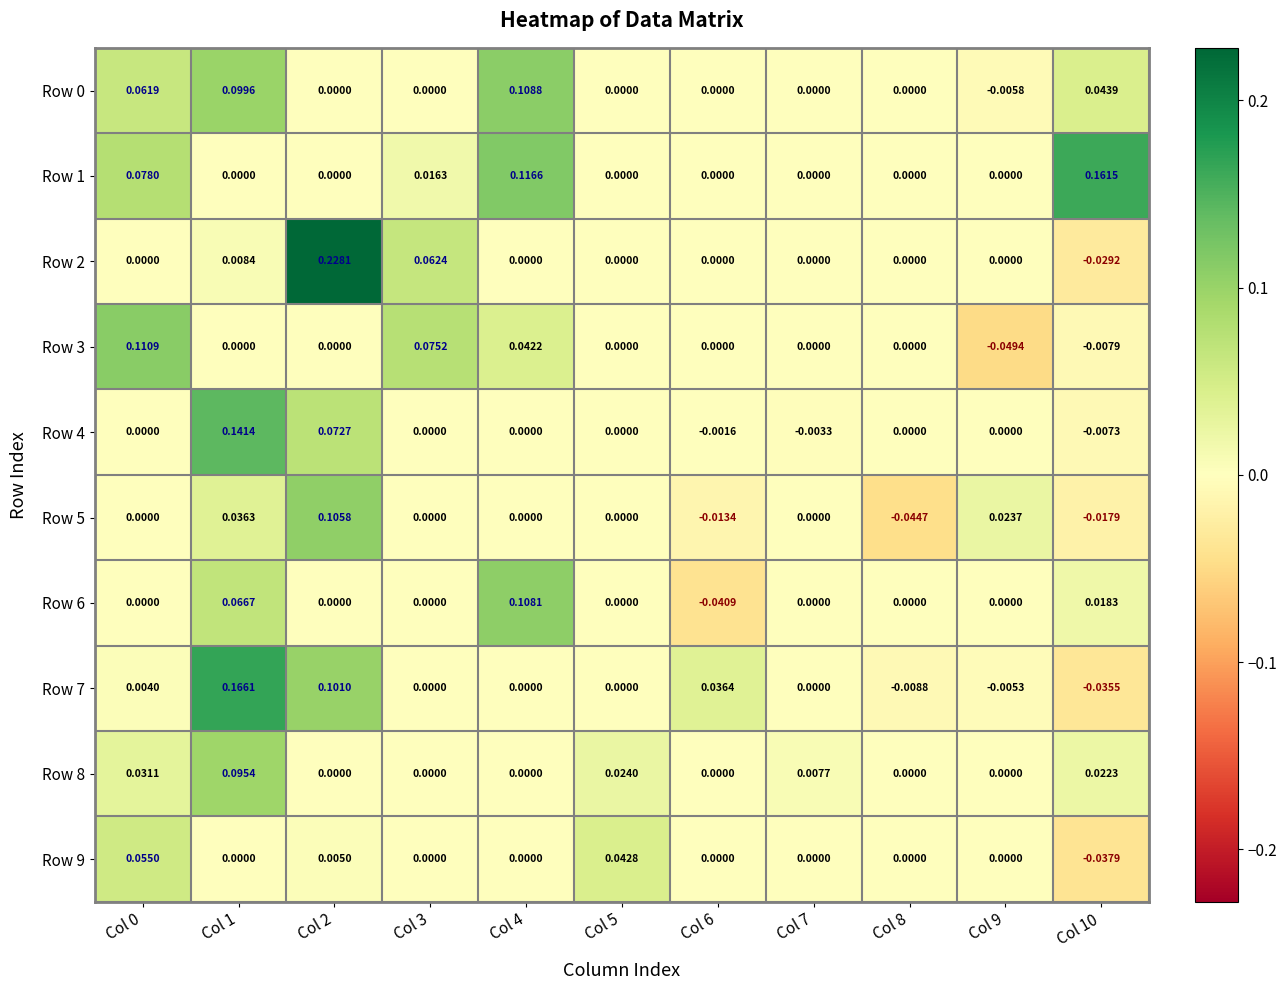

How many categories are shown in the chart?

11